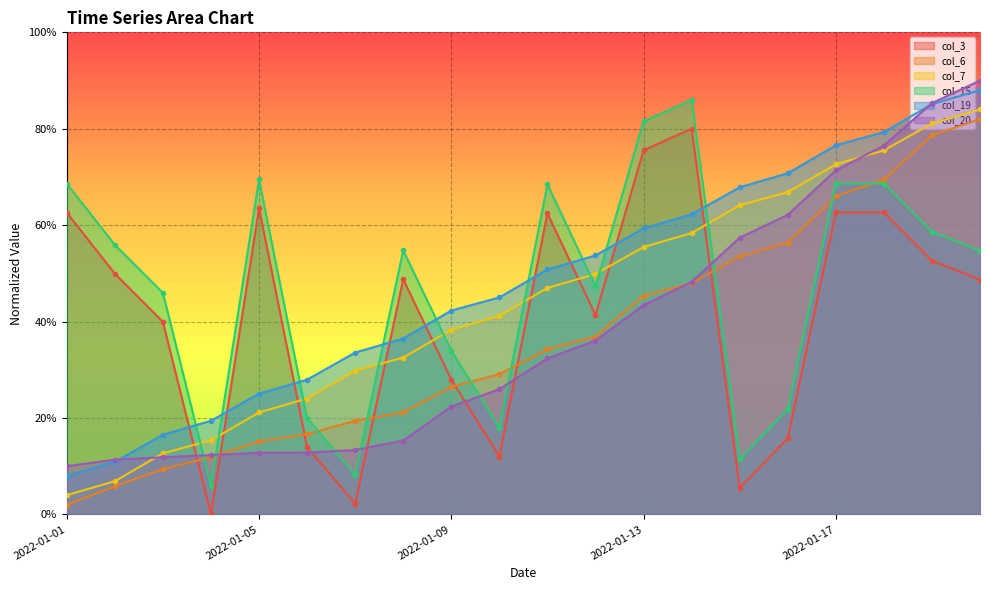

True or false: col_15 and col_3 intersect in this chart.

False